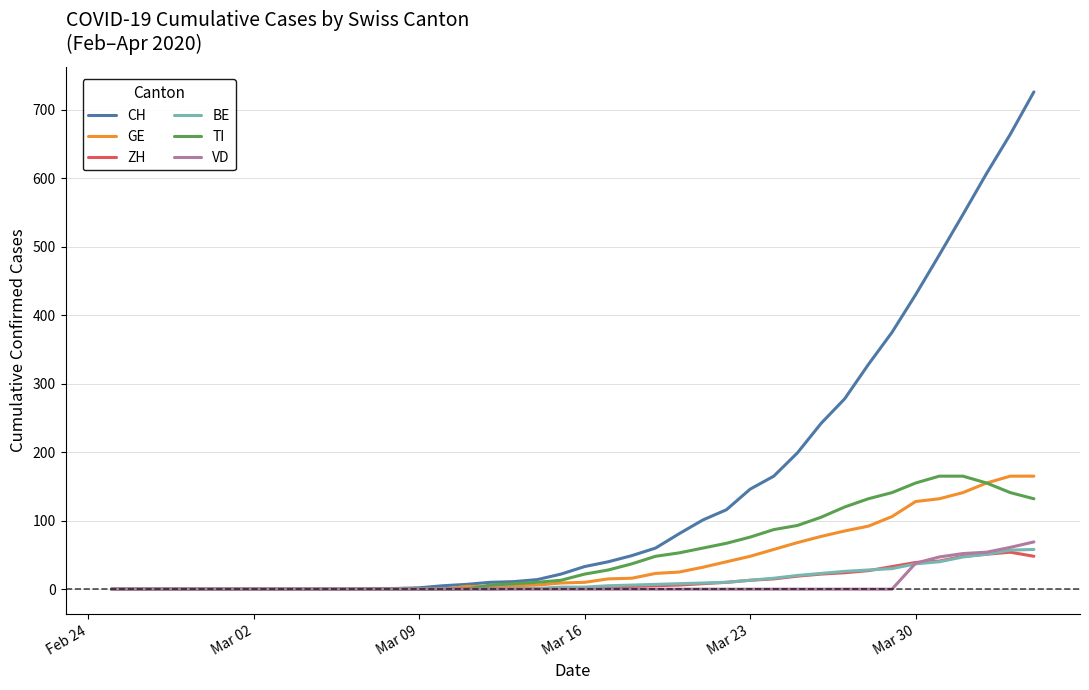

Which series has the largest range (max minus min)?

CH